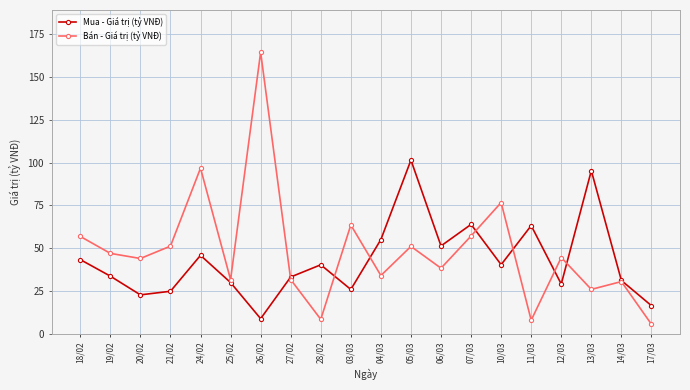

What is the minimum value shown in the chart?

5.5